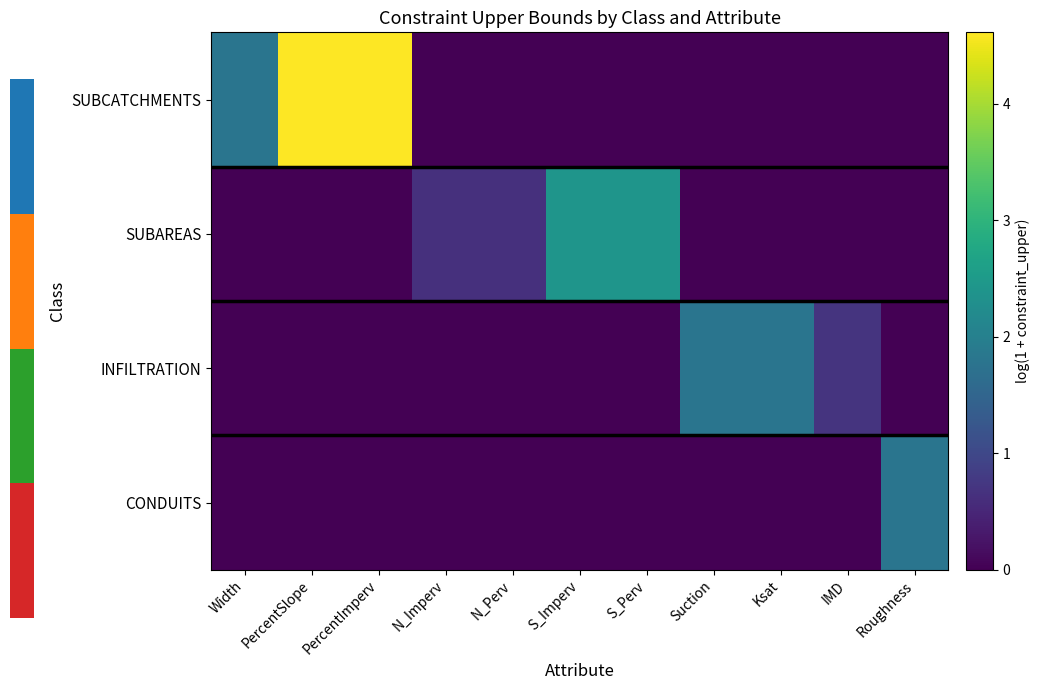

Reading left to right, transcribe all the data shown in this chart.

SUBCATCHMENTS: Width=1.8	PercentSlope=4.6	PercentImperv=4.6	N_Imperv=0.0	N_Perv=0.0	S_Imperv=0.0	S_Perv=0.0	Suction=0.0	Ksat=0.0	IMD=0.0	Roughness=0.0
SUBAREAS: Width=0.0	PercentSlope=0.0	PercentImperv=0.0	N_Imperv=0.6	N_Perv=0.6	S_Imperv=2.4	S_Perv=2.4	Suction=0.0	Ksat=0.0	IMD=0.0	Roughness=0.0
INFILTRATION: Width=0.0	PercentSlope=0.0	PercentImperv=0.0	N_Imperv=0.0	N_Perv=0.0	S_Imperv=0.0	S_Perv=0.0	Suction=1.8	Ksat=1.8	IMD=0.7	Roughness=0.0
CONDUITS: Width=0.0	PercentSlope=0.0	PercentImperv=0.0	N_Imperv=0.0	N_Perv=0.0	S_Imperv=0.0	S_Perv=0.0	Suction=0.0	Ksat=0.0	IMD=0.0	Roughness=1.8